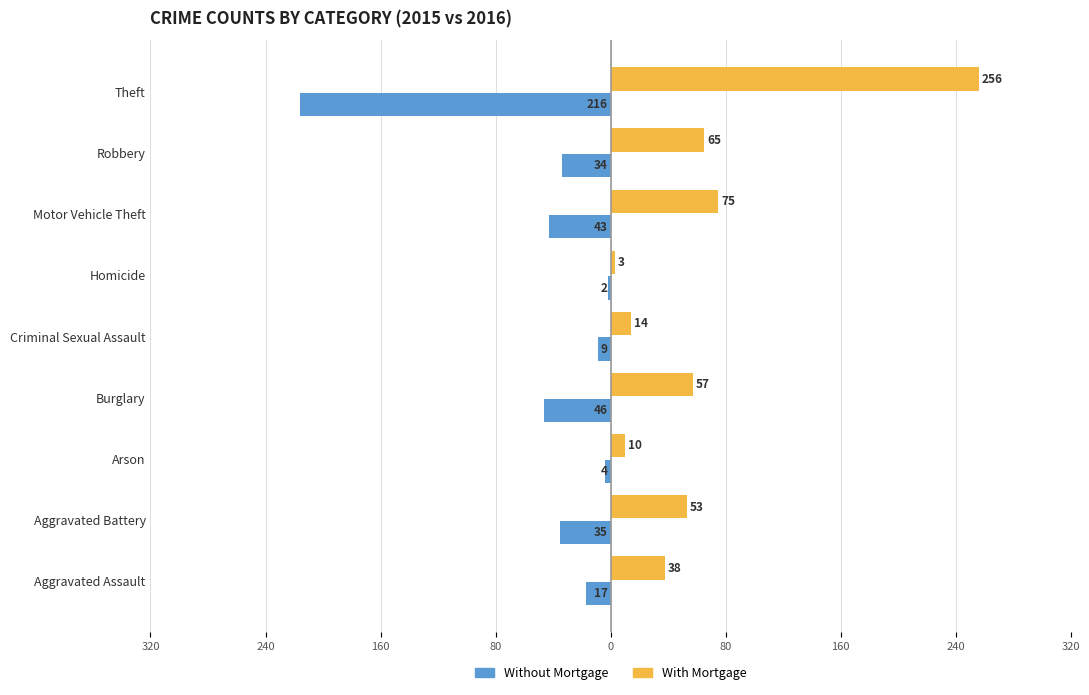

Which series has the largest range (max minus min)?

With Mortgage